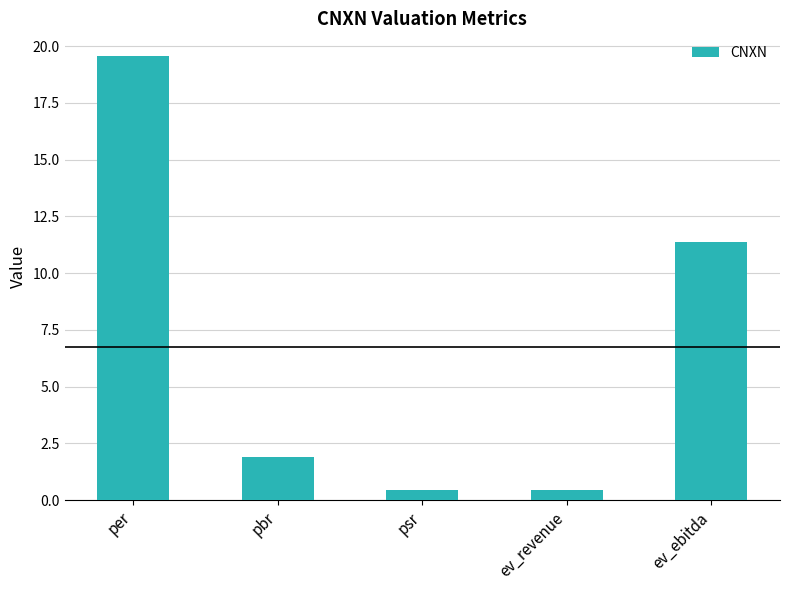

Which has a higher value, pbr or ev_revenue?

pbr